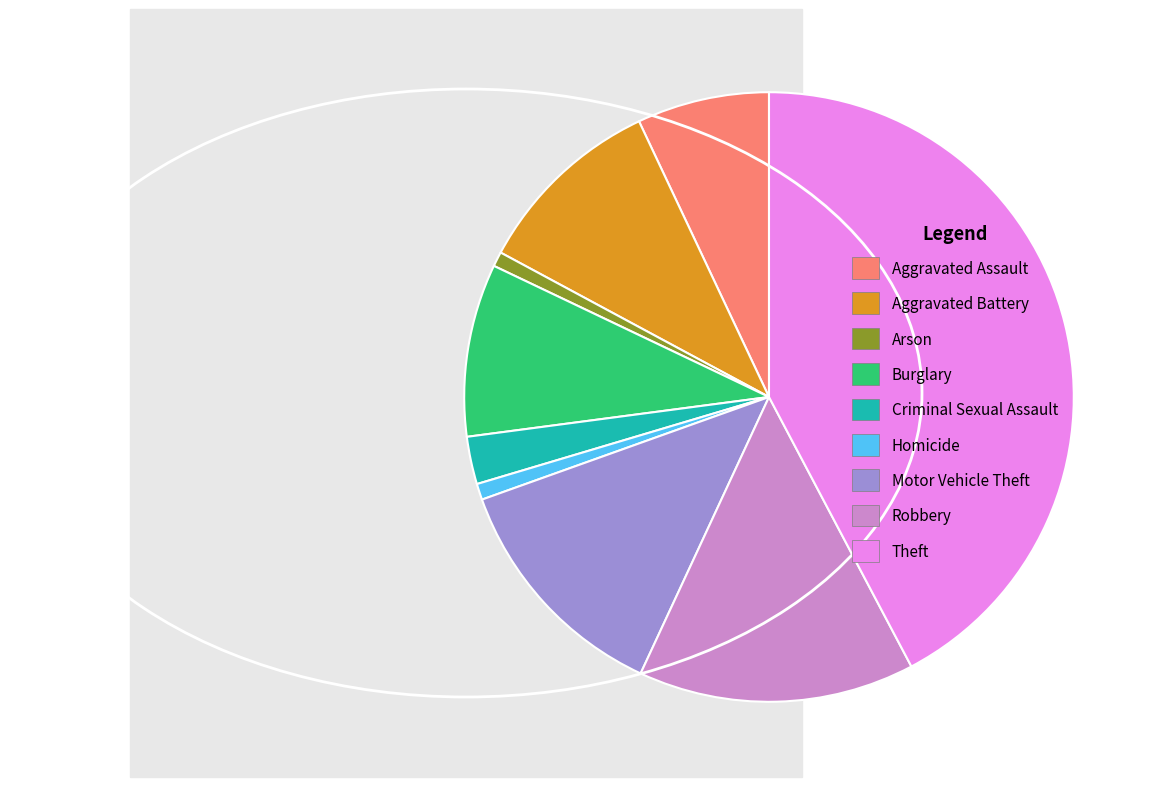

What is the largest slice in the pie chart?

Theft